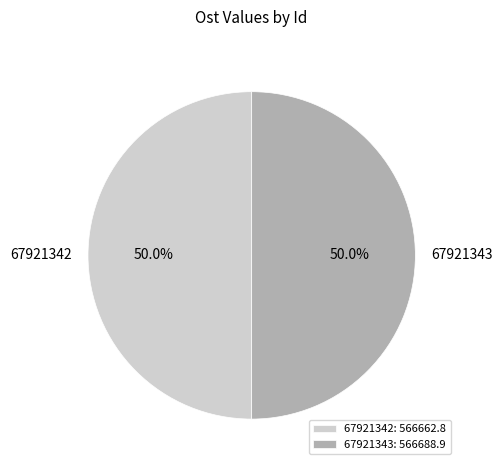

How many segments does this pie chart have?

2